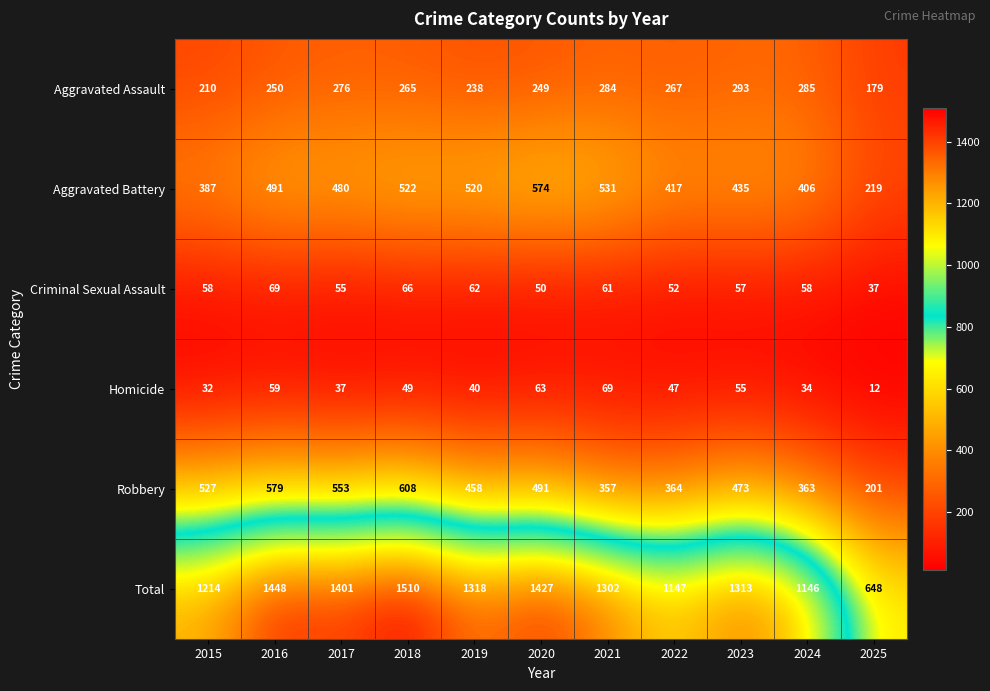

Which label corresponds to the smallest value in the chart?

2025